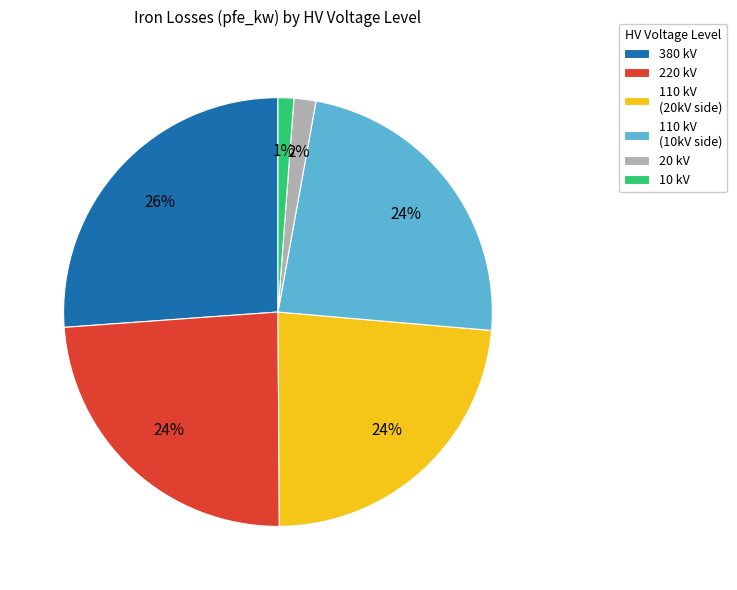

Which category has the biggest portion of the pie?

380 kV